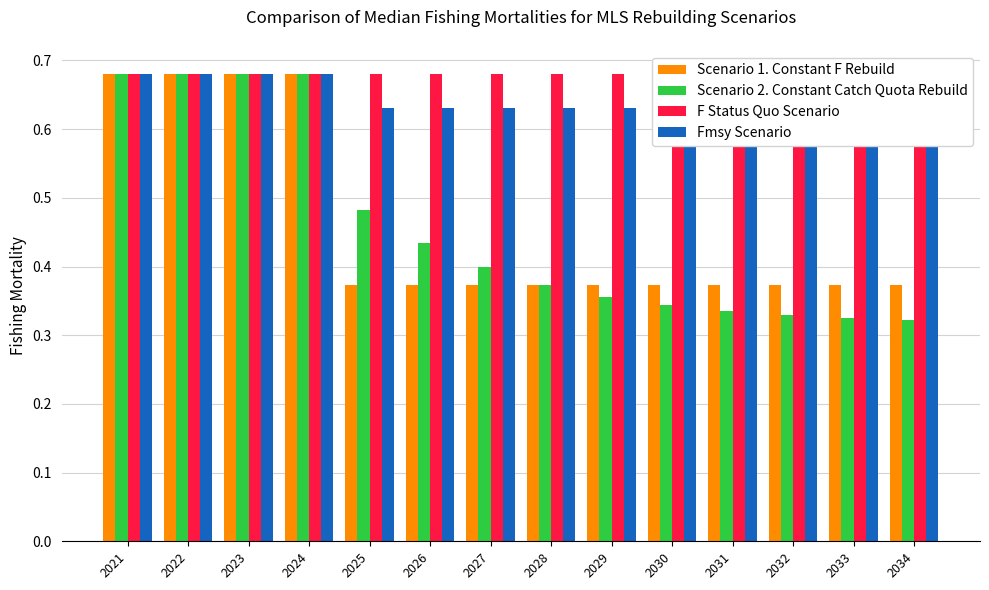

What is the total value across all series at 2022?

2.7